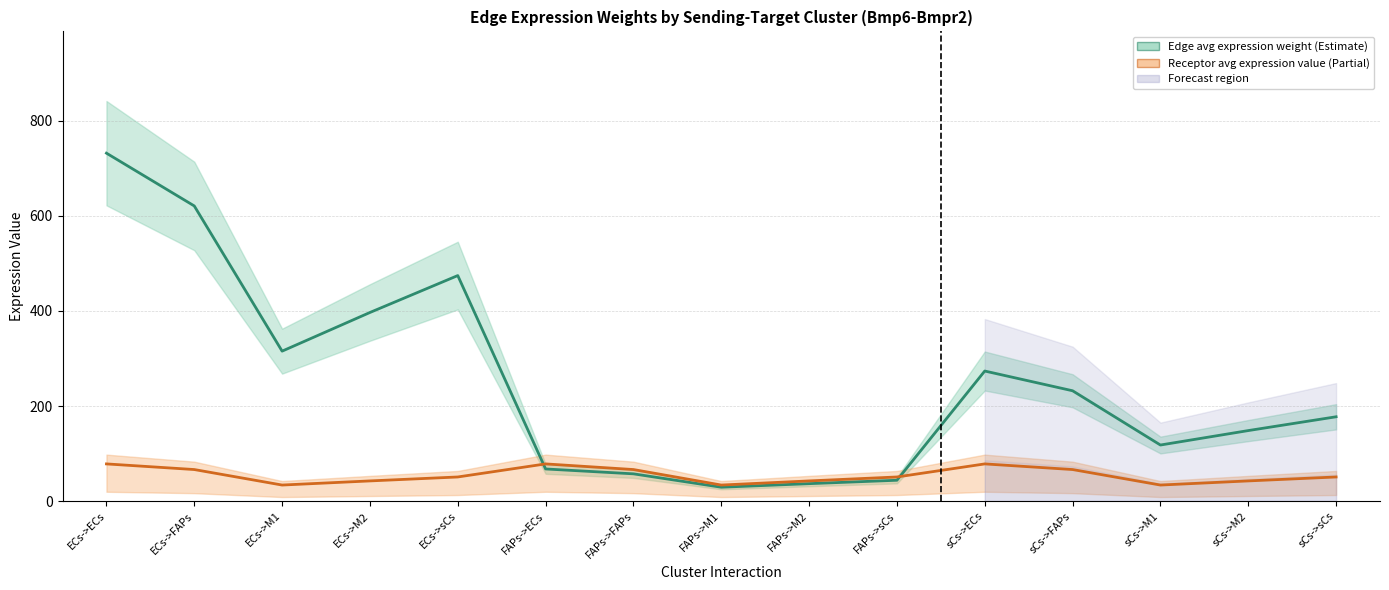

What is the total value across all series at FAPs->FAPs?

123.6